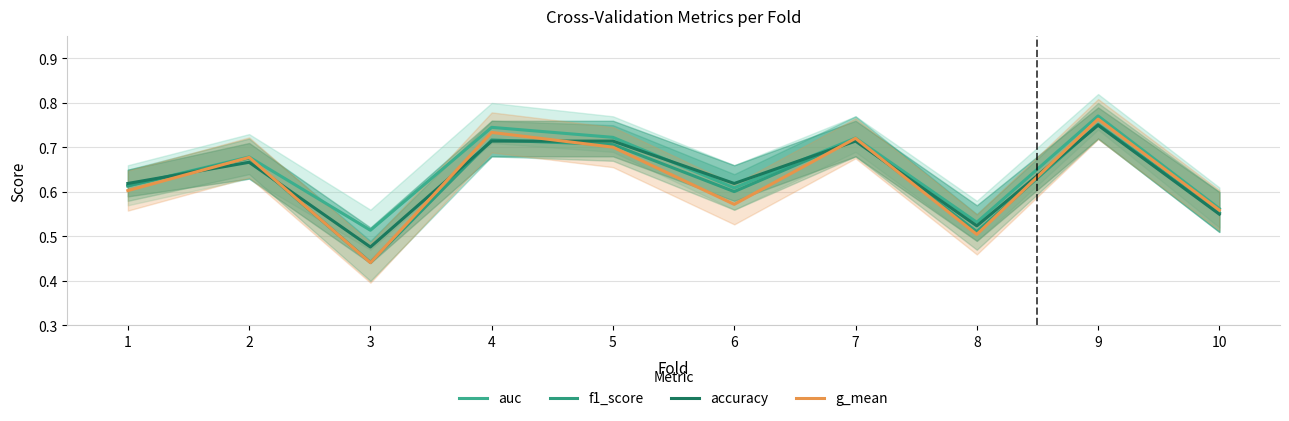

Count the g_mean values in the range 0 to 1.

10